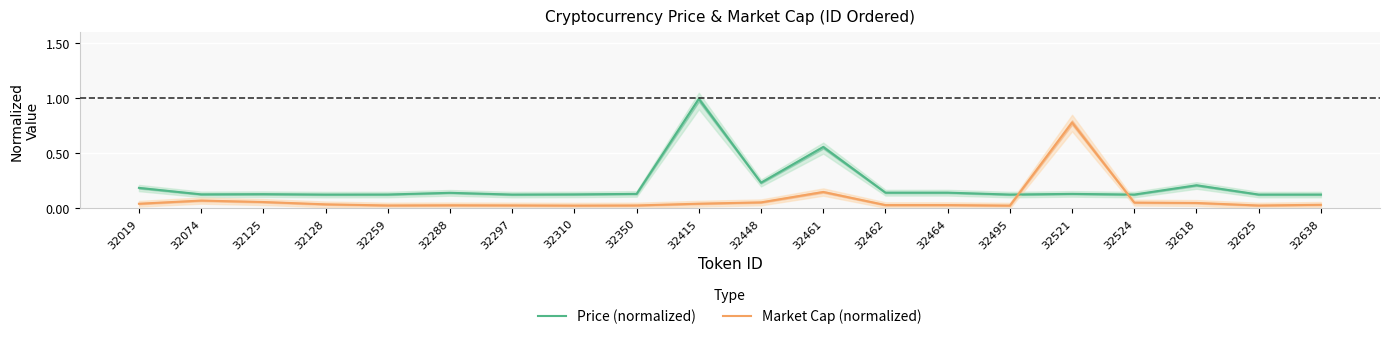

List the series in order of their overall mean, highest first.

Price (normalized), Market Cap (normalized)